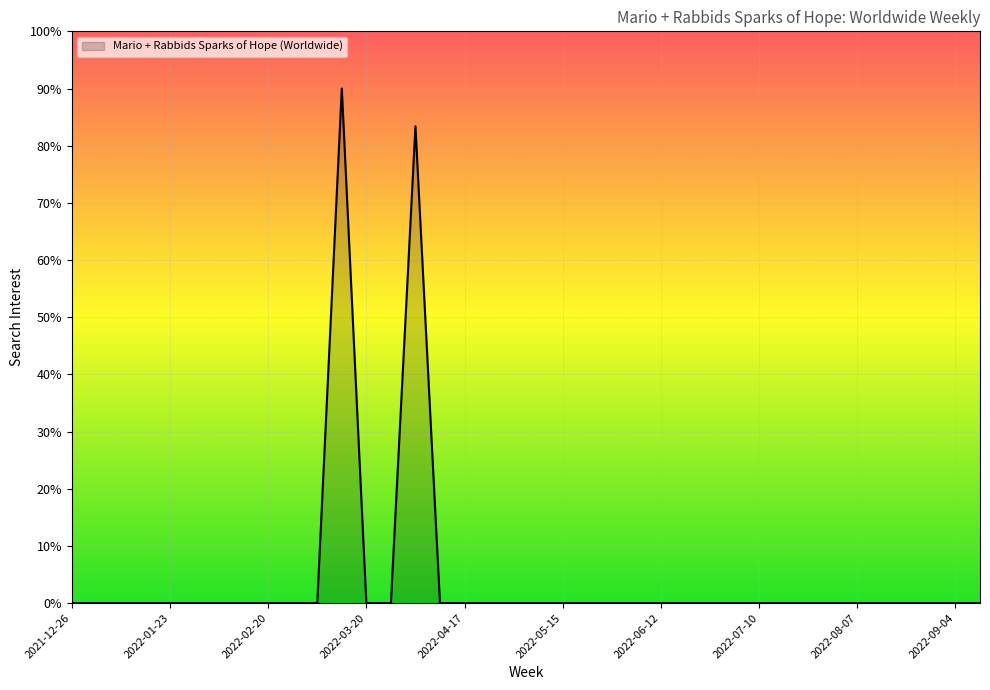

What is the maximum value shown in the chart?

90.0